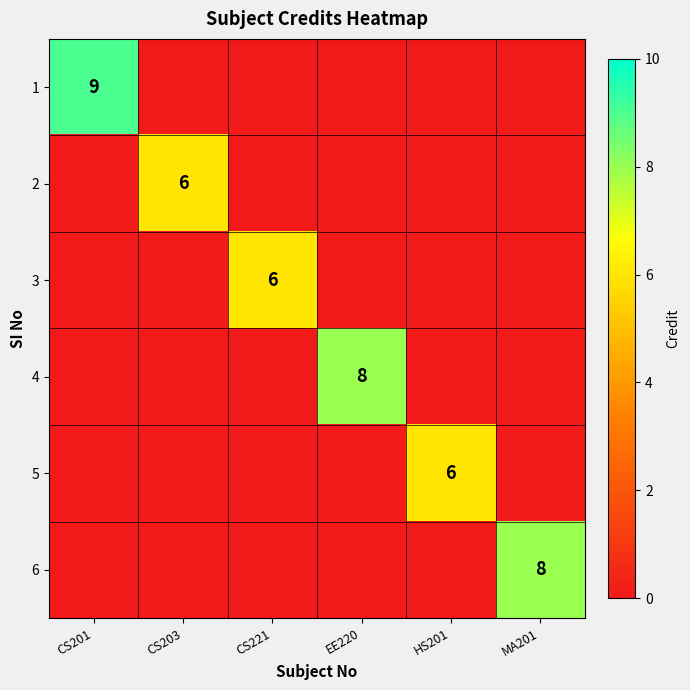

True or false: 3 has a value of 10 at CS221.

False